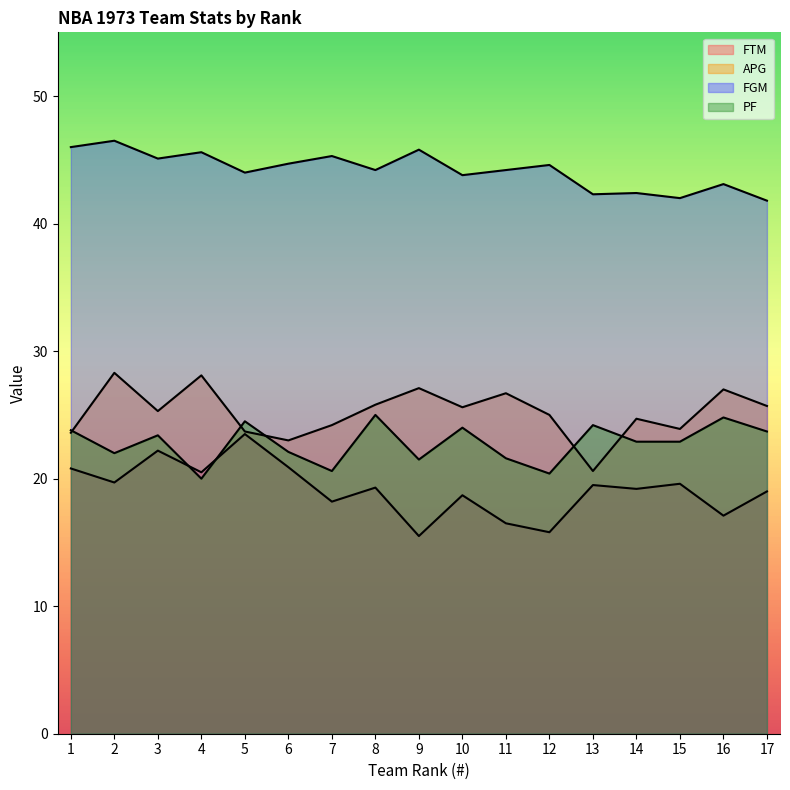

Is it true that APG equals 28.3 at 2?

True